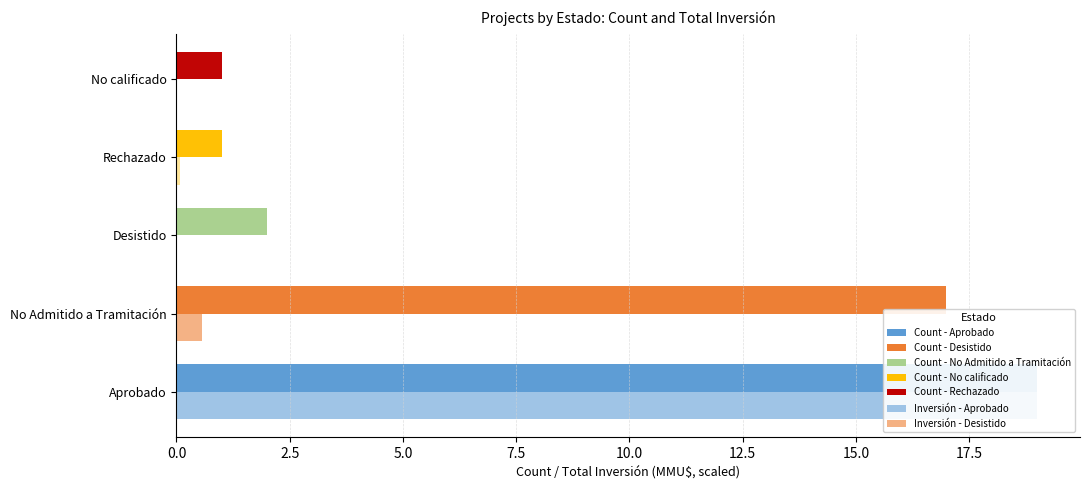

Reading left to right, transcribe all the data shown in this chart.

Count of Projects: 19.0	17.0	2.0	1.0	1.0
Total Inversión (scaled): 19.0	0.6	0.0	0.1	0.0